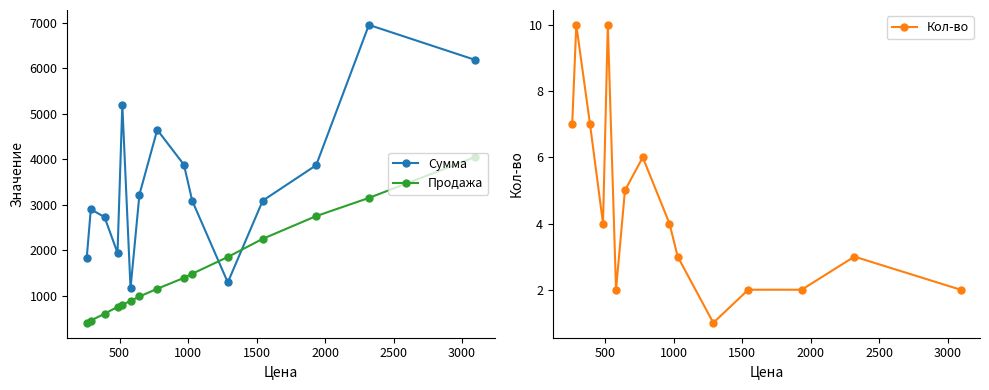

True or false: Кол-во has more than 0 interior local peaks.

True